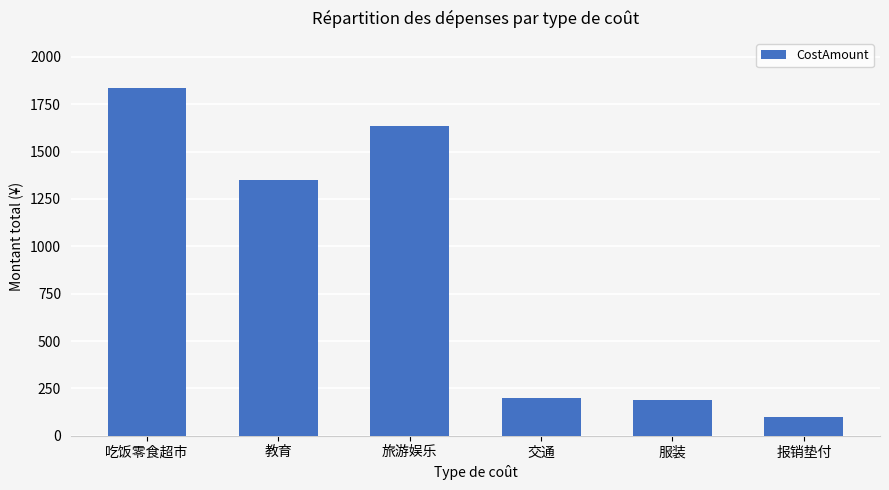

What is the maximum value shown in the chart?

1837.2